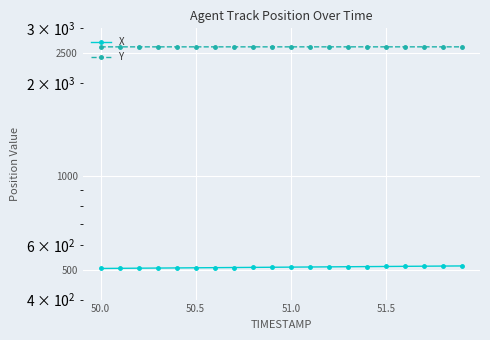

What is the average value of the X series?

508.8